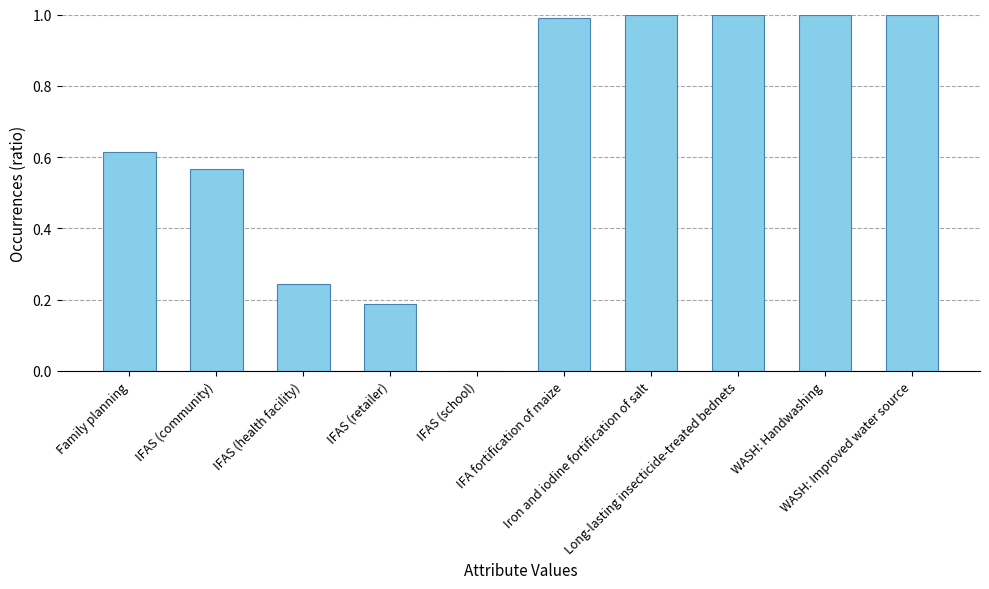

The value at IFAS (school) is 0.0. True or false?

True